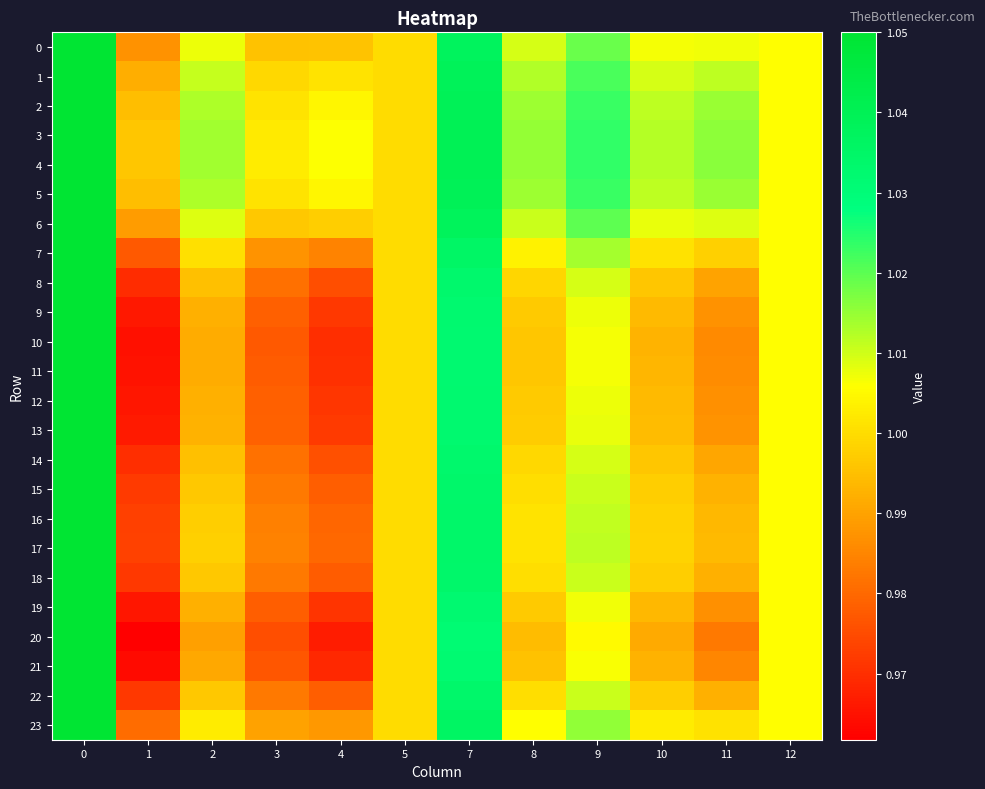

What is the total value across all series at 7?

24.8